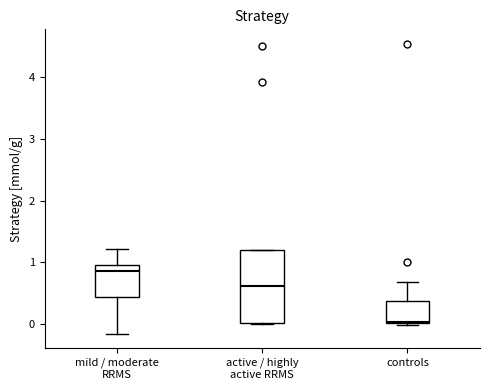

Which box has the highest median line?

mild / moderate RRMS